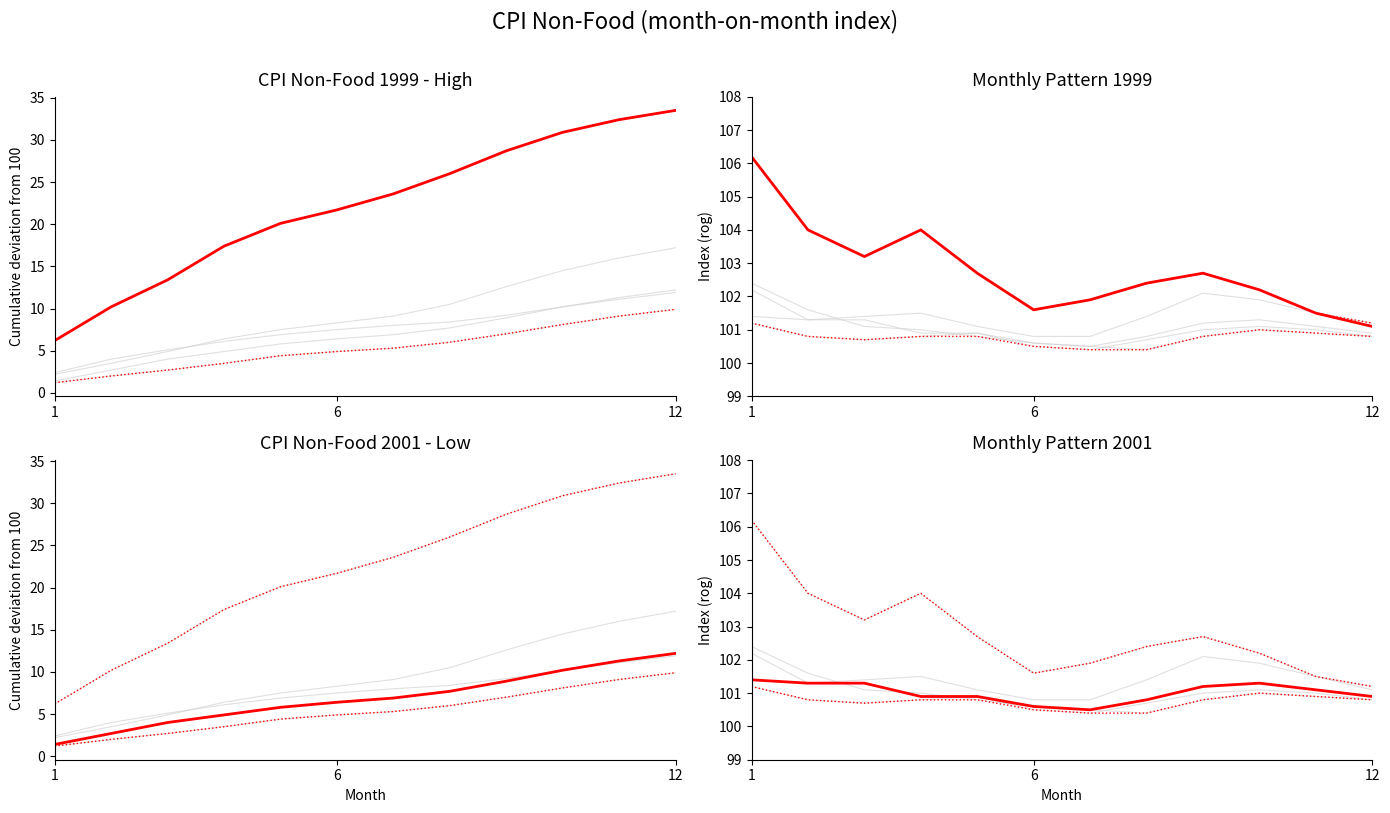

What is the minimum value shown in the chart?

1.4